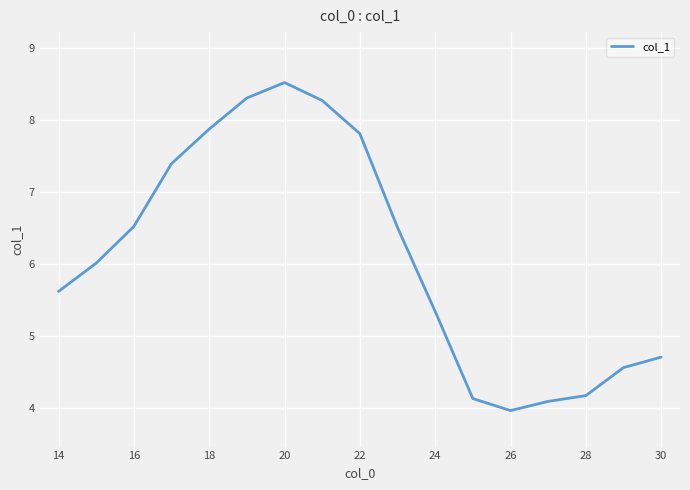

What is the greatest value displayed?

8.5